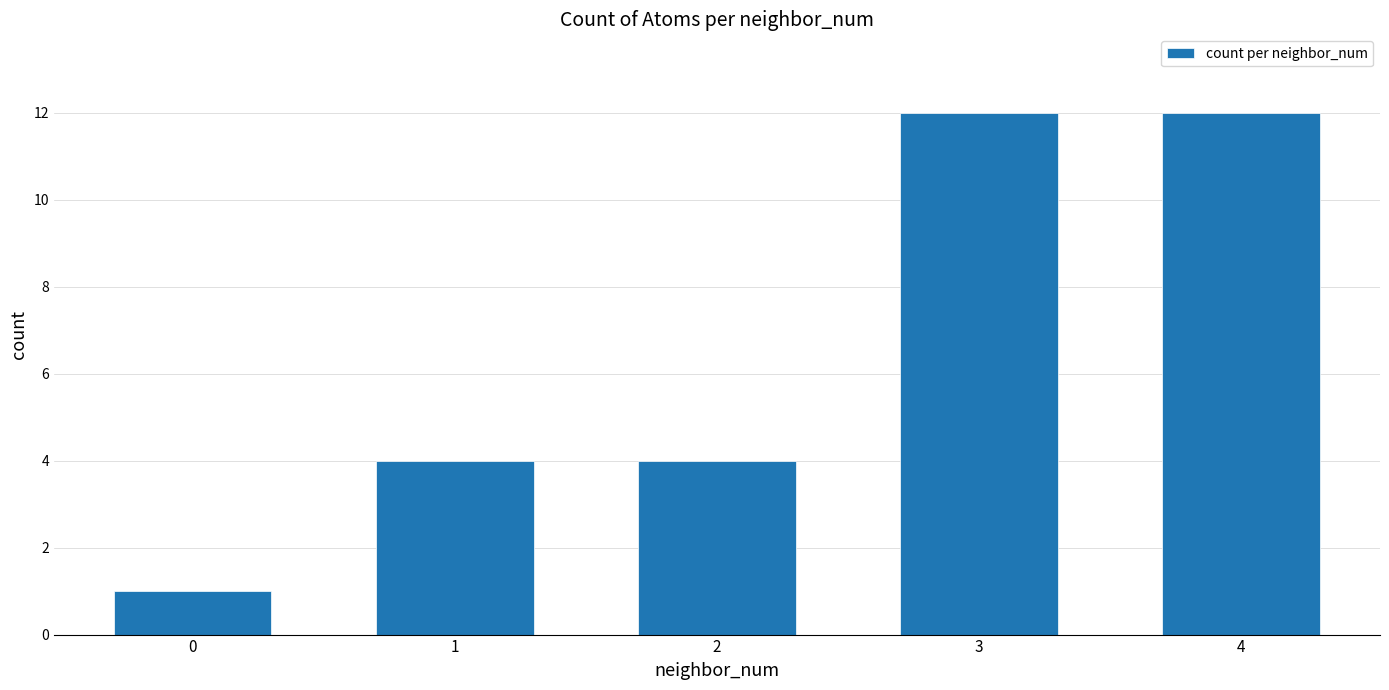

Count the values in the range 4 to 12.

4